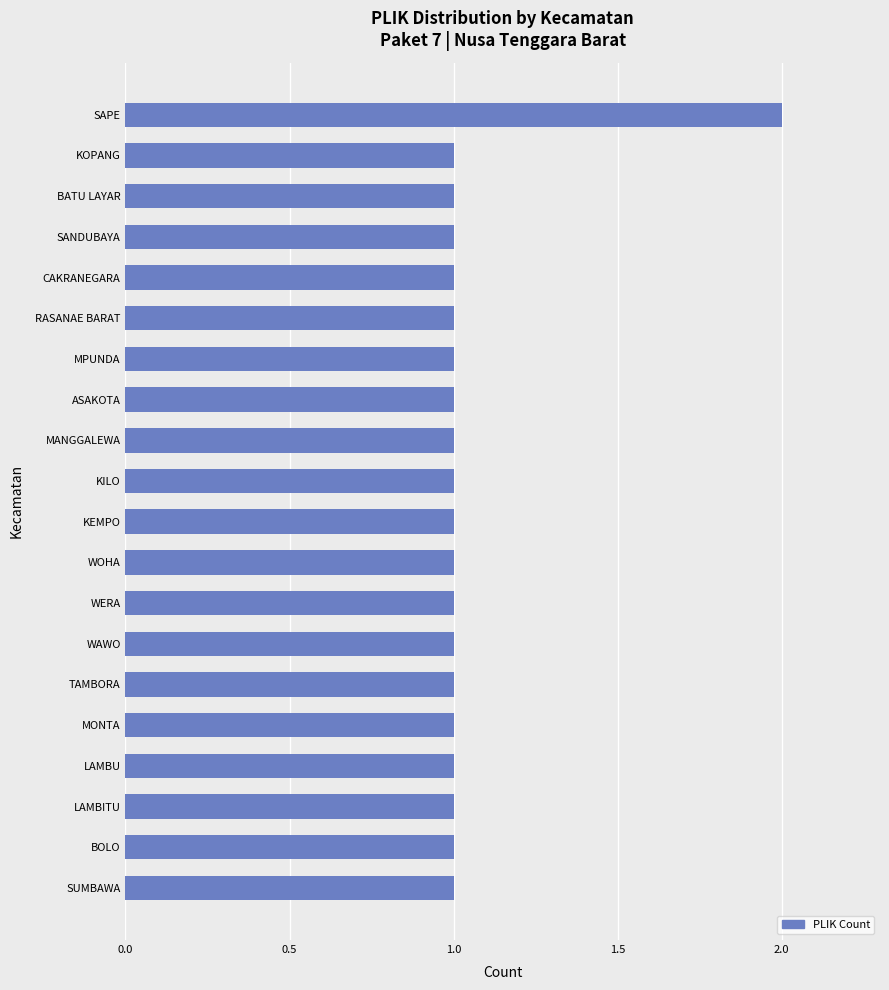

The chart shows a value of 1 at KILO. True or false?

True